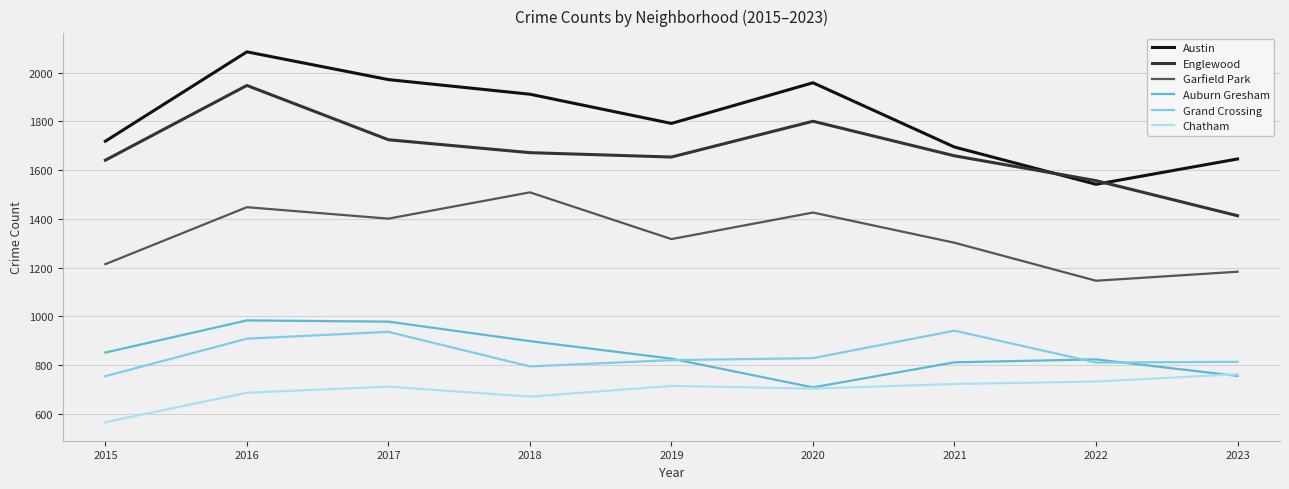

What is the difference between the highest and lowest values at 2018?

1242